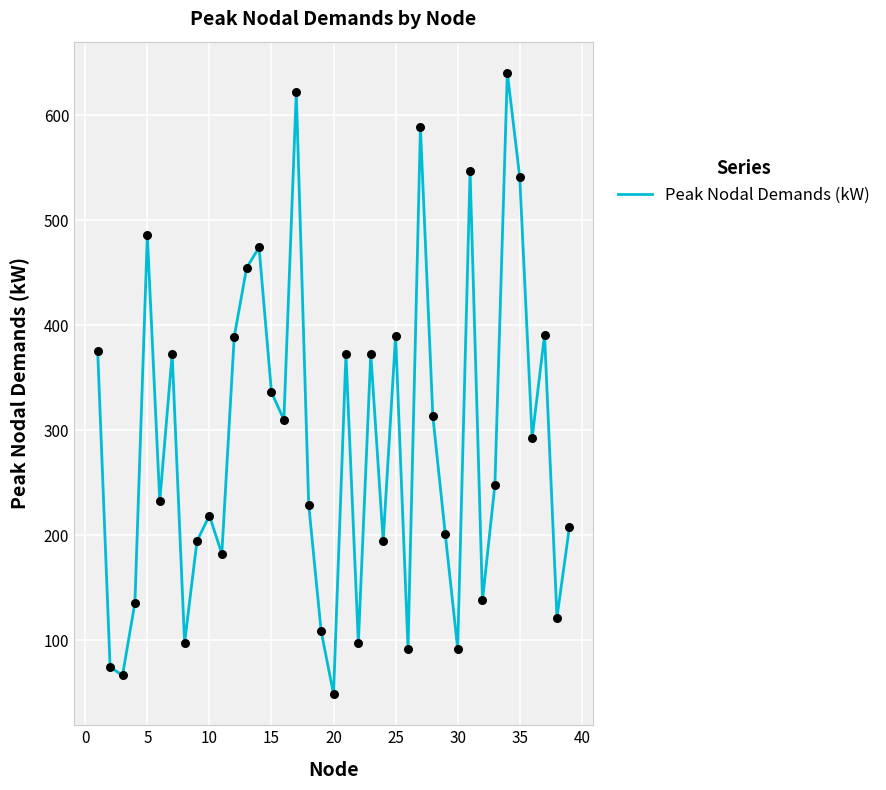

What is the smallest value displayed?

48.6